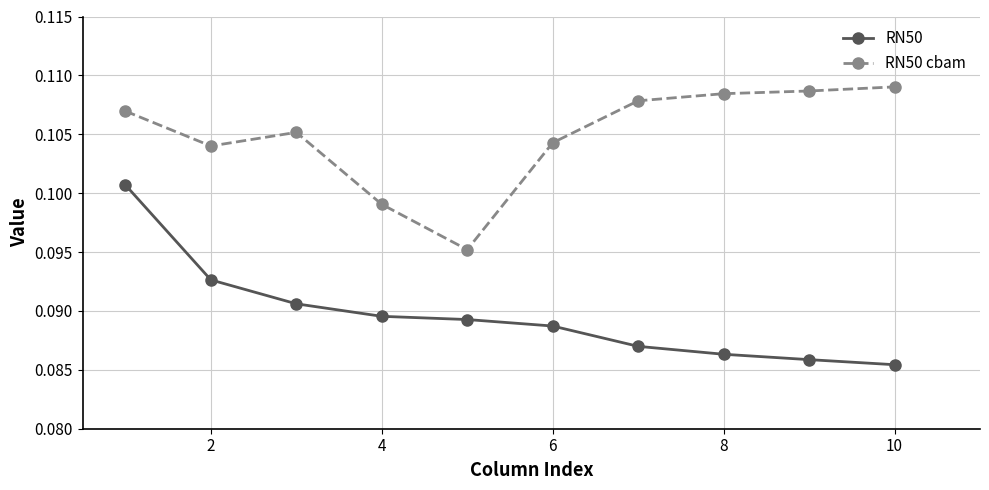

List the series in order of their overall mean, lowest first.

RN50, RN50 cbam